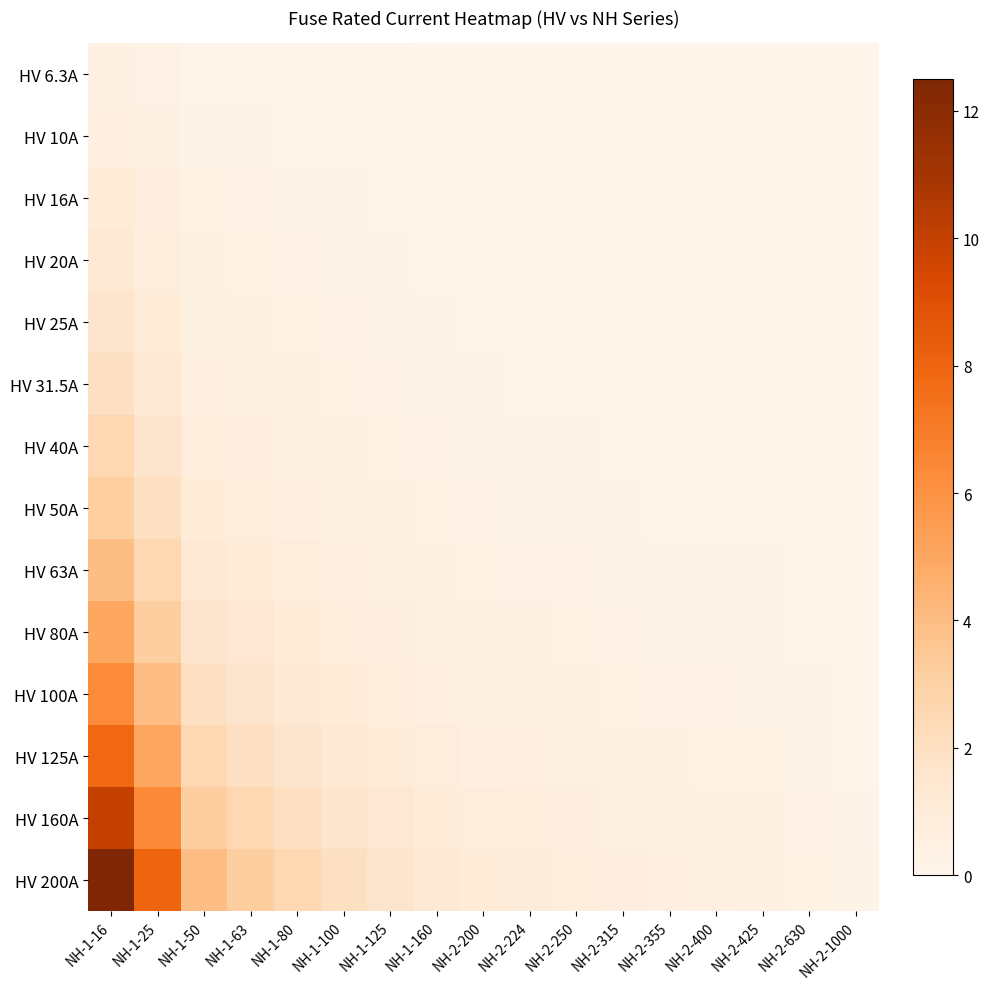

Which series has the widest spread of values?

HV 200A